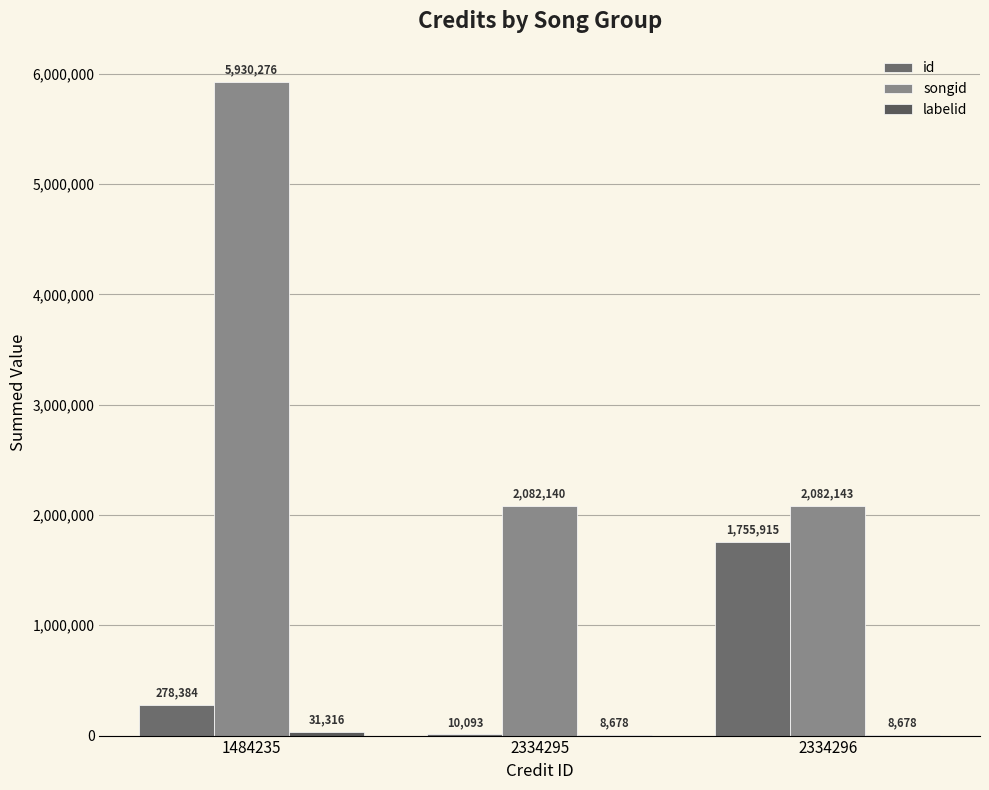

What is the sum of the songid values at 2334295 and 2334296?

4164283